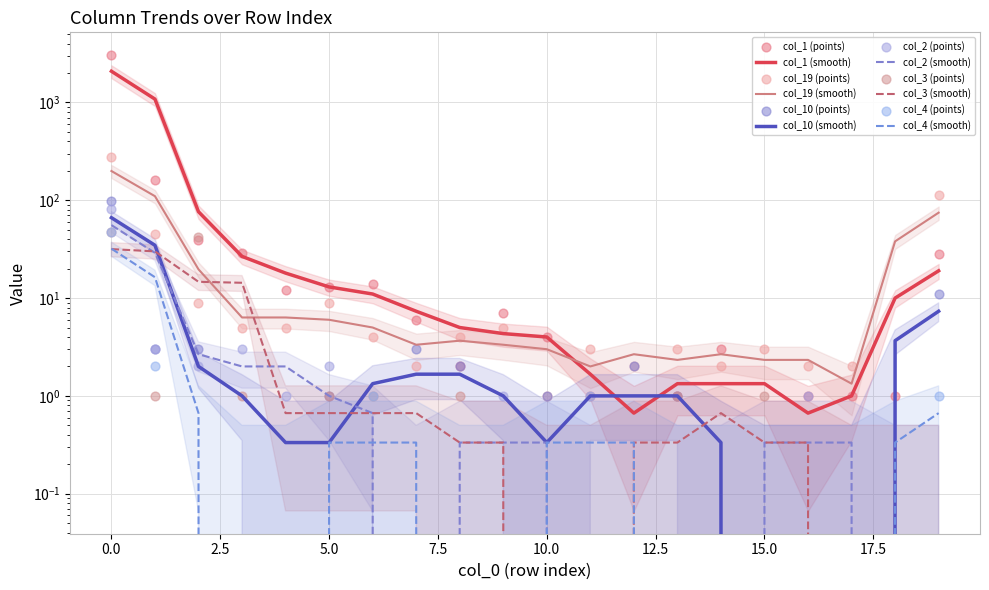

At how many categories does at least one series exceed 1373?

1